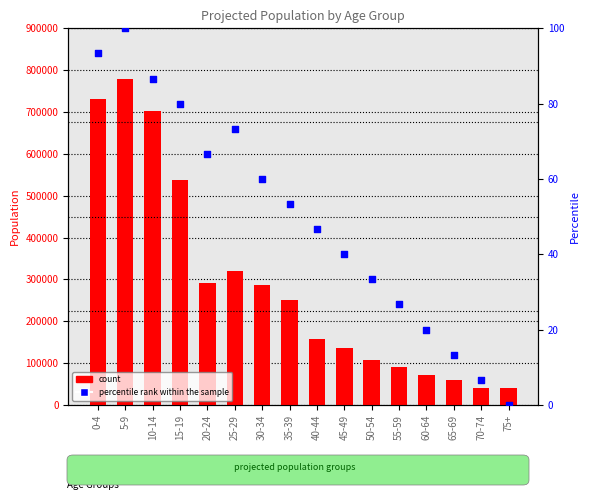

What are all the series names shown in the legend?

count, percentile rank within the sample